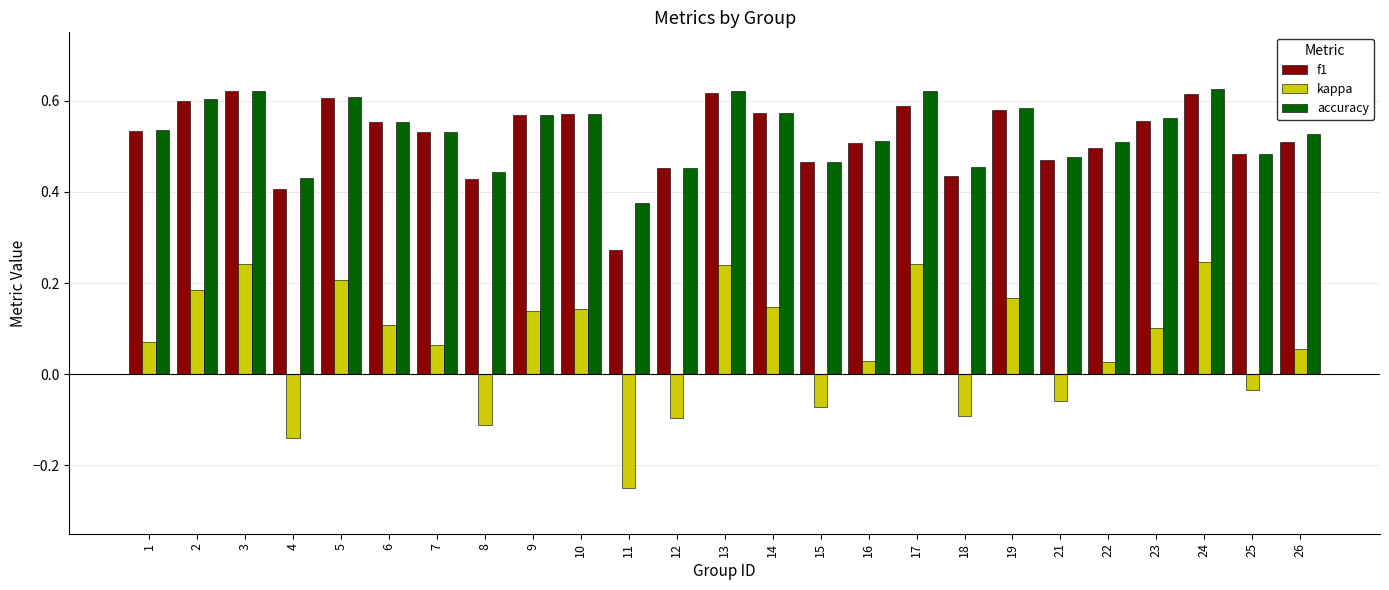

How many bars are there in total?

75